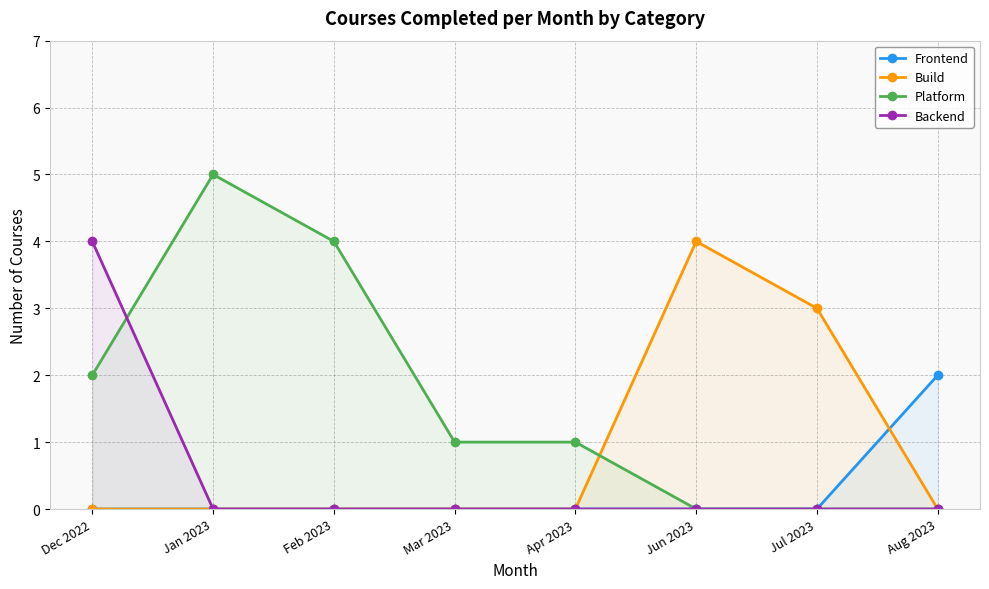

List the series in order of their overall mean, lowest first.

Frontend, Backend, Build, Platform